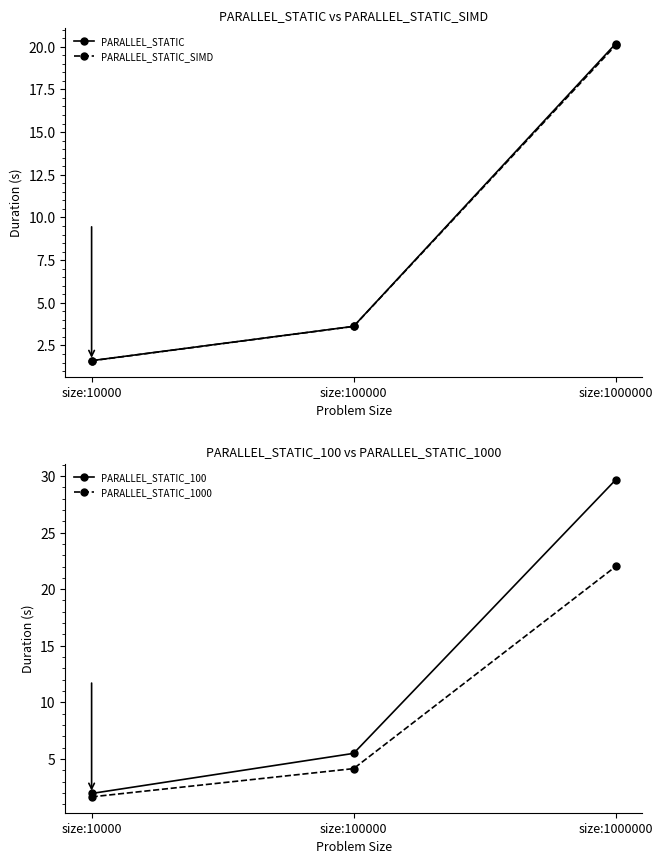

What is the spread (max minus min) of values at size:10000?

0.3